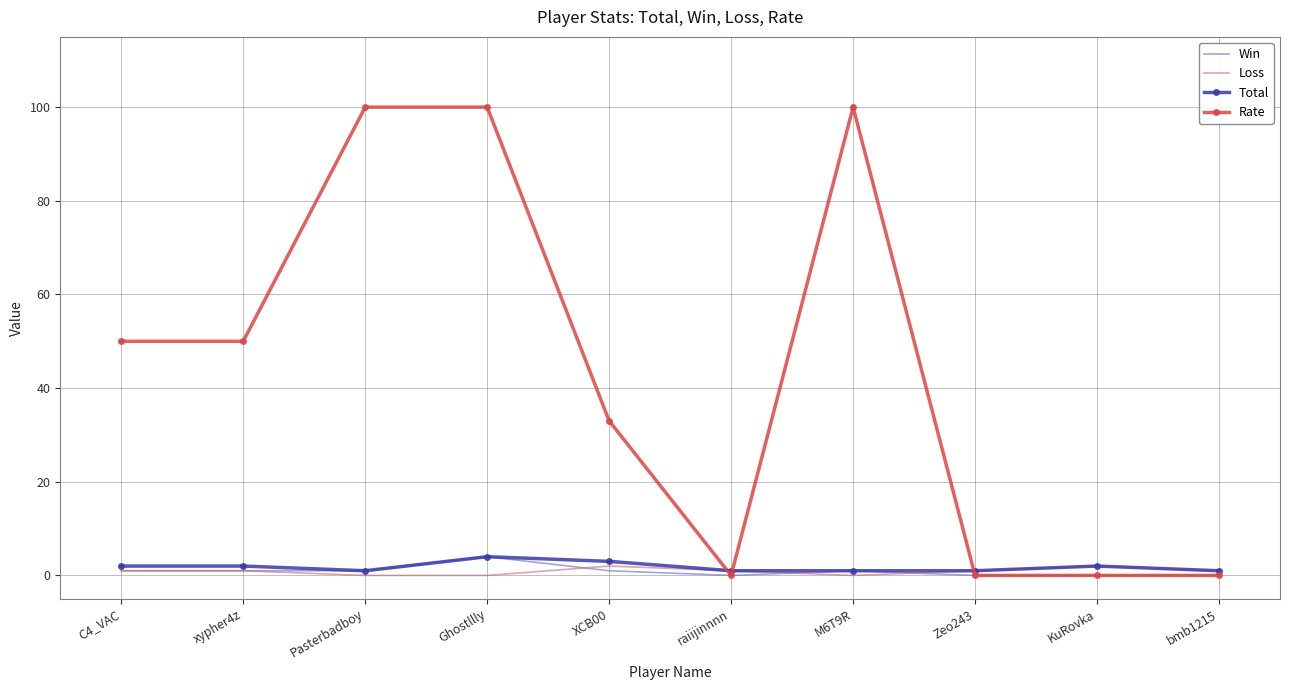

What is the difference between the maximum and minimum values in the Win series?

4